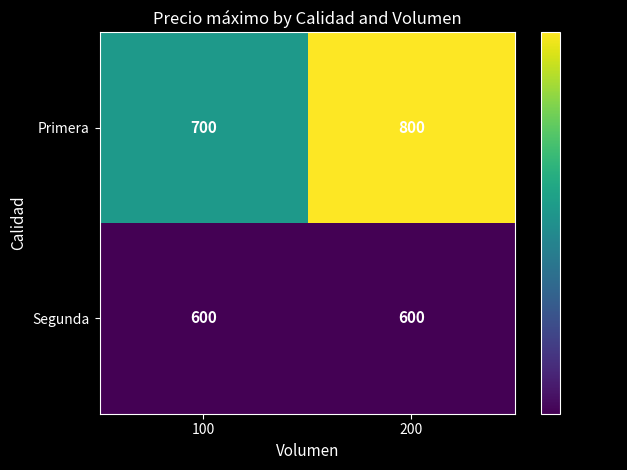

What is the sum of the Primera values at 200 and 100?

1500